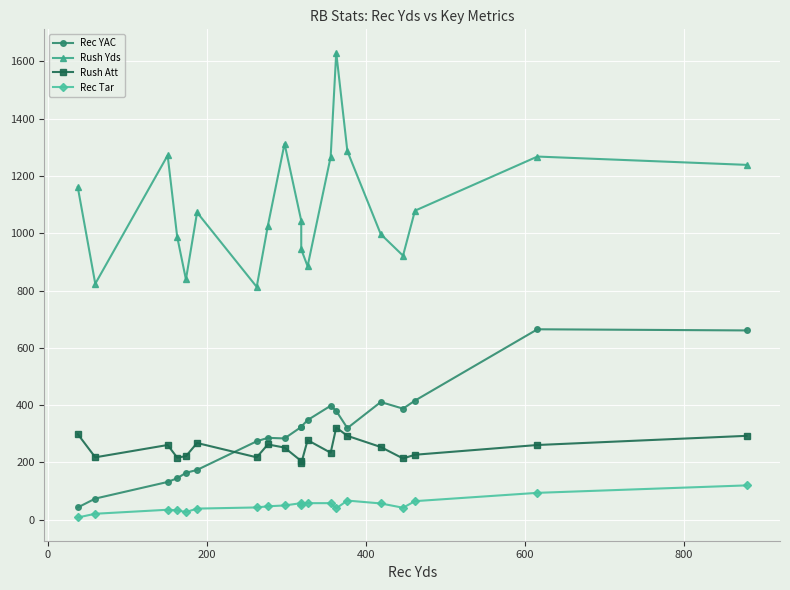

True or false: Rec Tar and Rush Yds intersect in this chart.

False